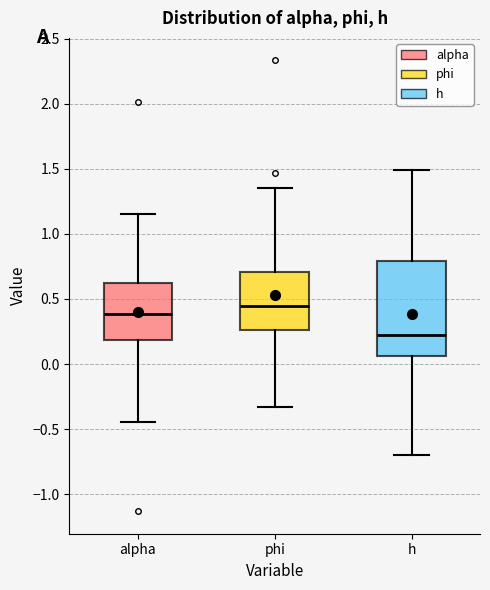

Reading left to right, transcribe this box plot: for each box, give where its median line is, the range the box spans, and where its two whiskers end, as read against the y-axis. The values are not printed on the chart, so give them approximately, as read against the axis.

alpha: median 0.40, box 0.20 to 0.60, whiskers -0.45 to 1.15
phi: median 0.45, box 0.25 to 0.70, whiskers -0.35 to 1.35
h: median 0.25, box 0.05 to 0.80, whiskers -0.70 to 1.50